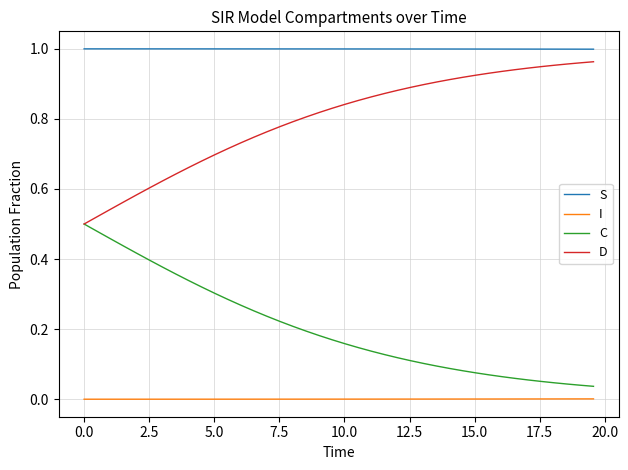

List the series in order of their overall mean, lowest first.

I, C, D, S